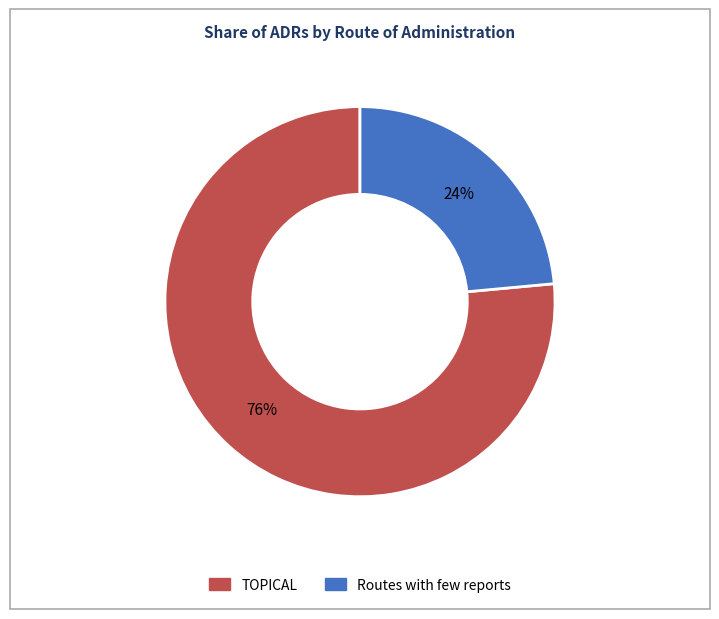

What is the ratio of the value at Routes with few reports to the value at TOPICAL?

0.3